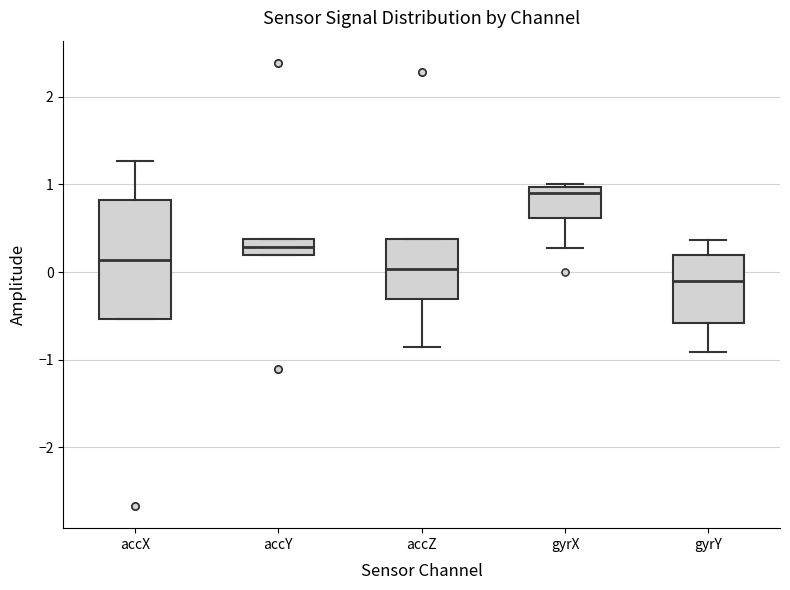

Which box has the highest median line?

gyrX